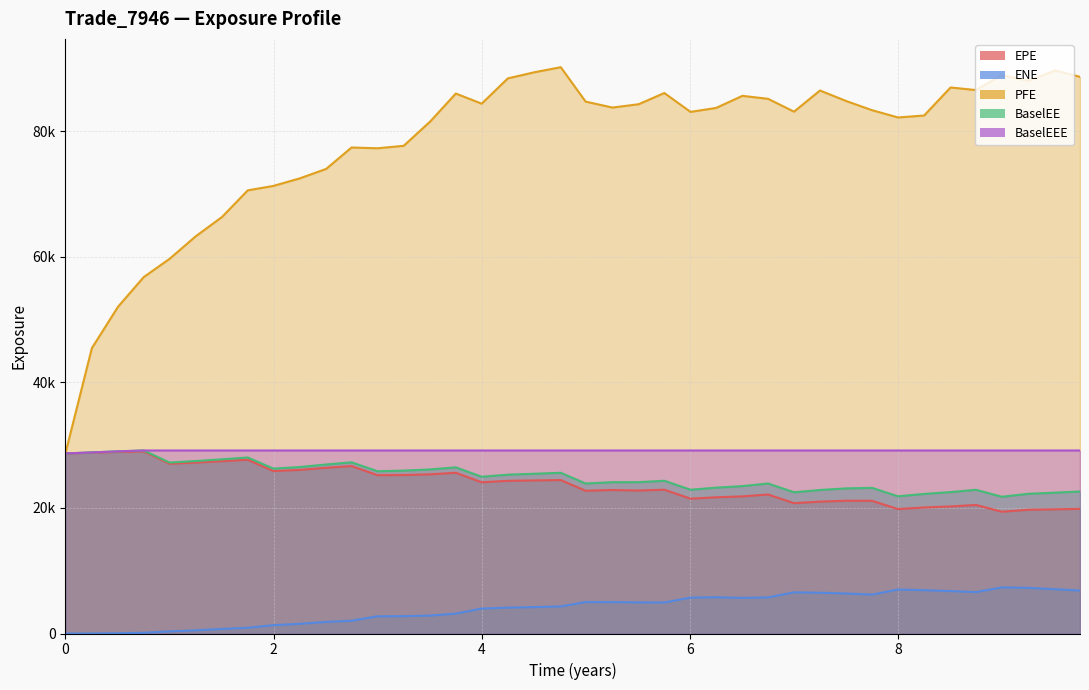

What is the value of the BaselEEE point at the 5th from the left?

29145.2